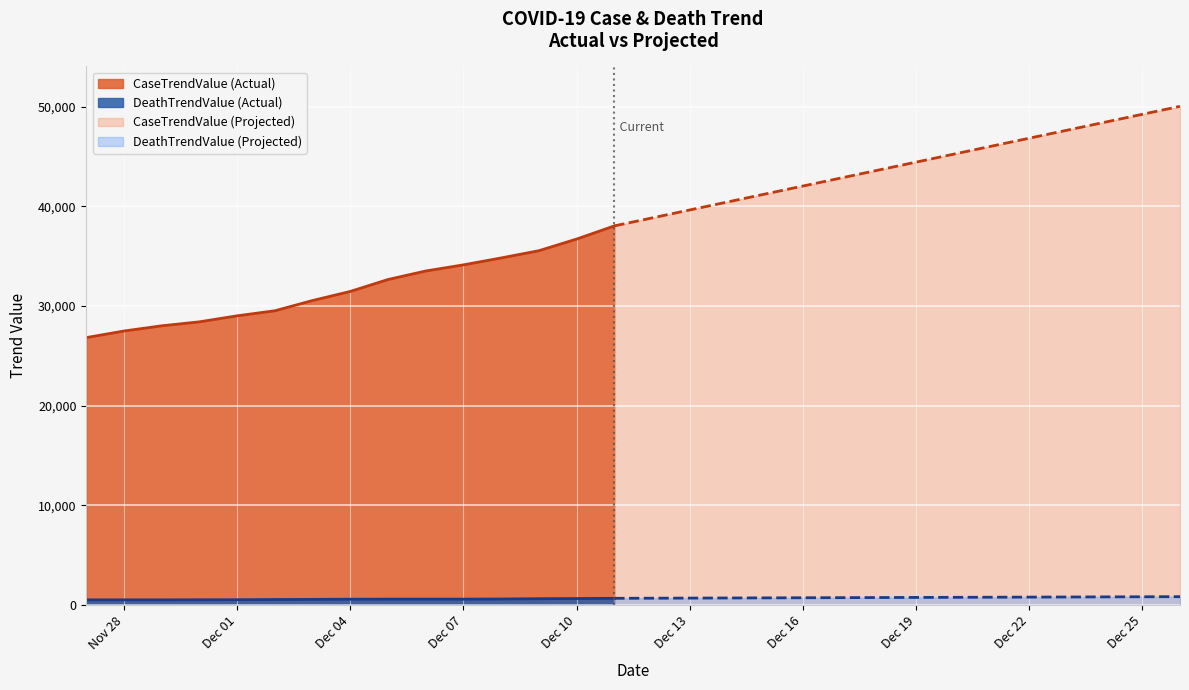

What position from the left is 2020-12-20?

24